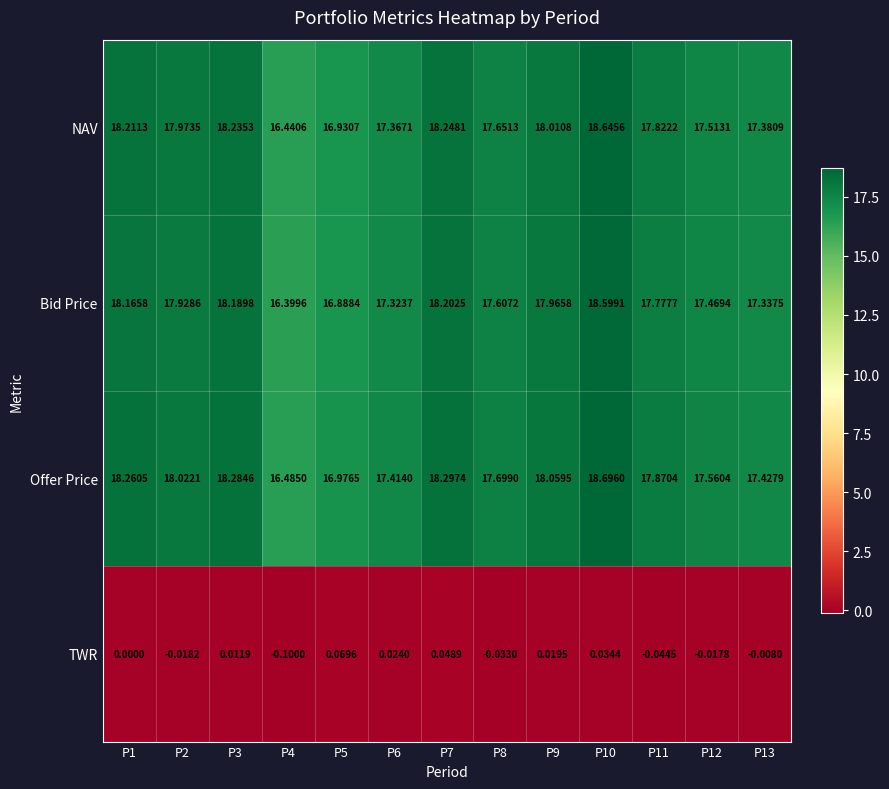

Is the value of NAV at P10 greater than the value of Bid Price at P13?

Yes